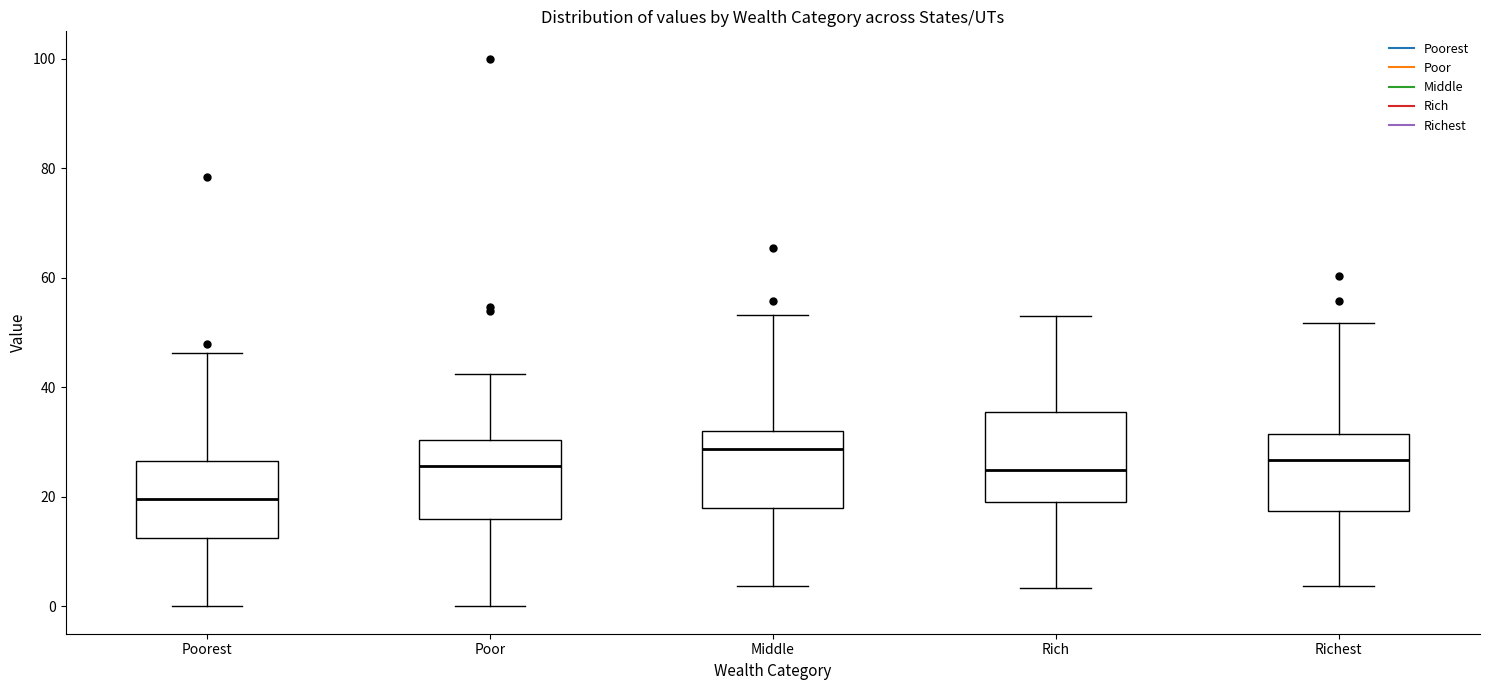

Reading left to right, read every box against the y-axis: the position of its median line, the range the box covers, and the ends of its whiskers. The values are not printed on the chart, so give them approximately, as read against the axis.

Poorest: median 20, box 12 to 26, whiskers 0 to 46
Poor: median 26, box 16 to 30, whiskers 0 to 42
Middle: median 28, box 18 to 32, whiskers 4 to 54
Rich: median 24, box 20 to 36, whiskers 4 to 54
Richest: median 26, box 18 to 32, whiskers 4 to 52